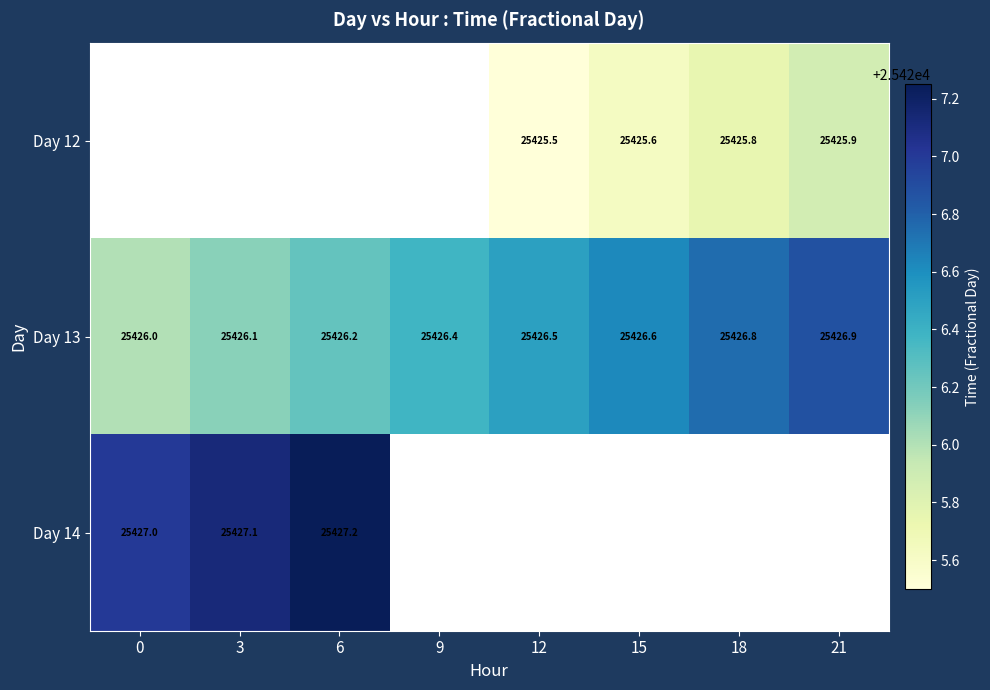

The value of Day 13 at 3 is 25426.1. True or false?

True